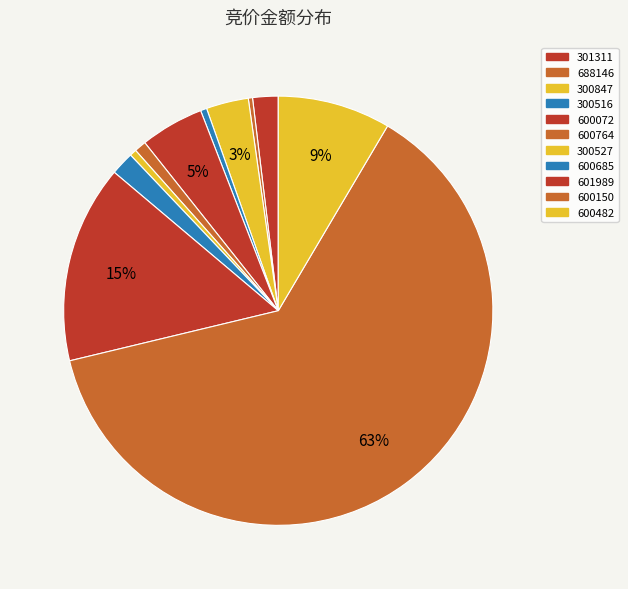

Which category has the biggest portion of the pie?

600150